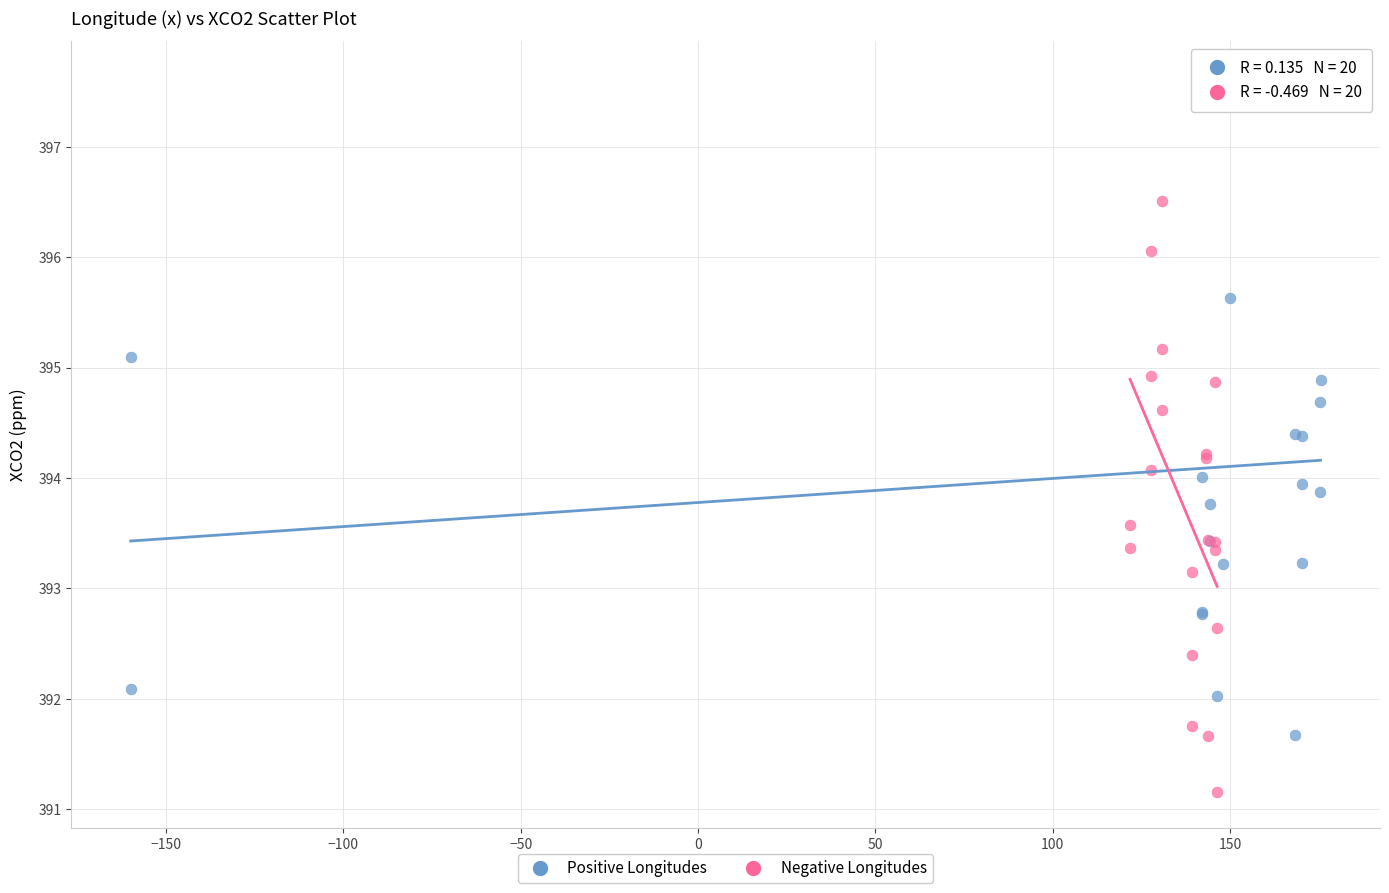

Which series reaches the maximum Y coordinate?

Positive Longitudes